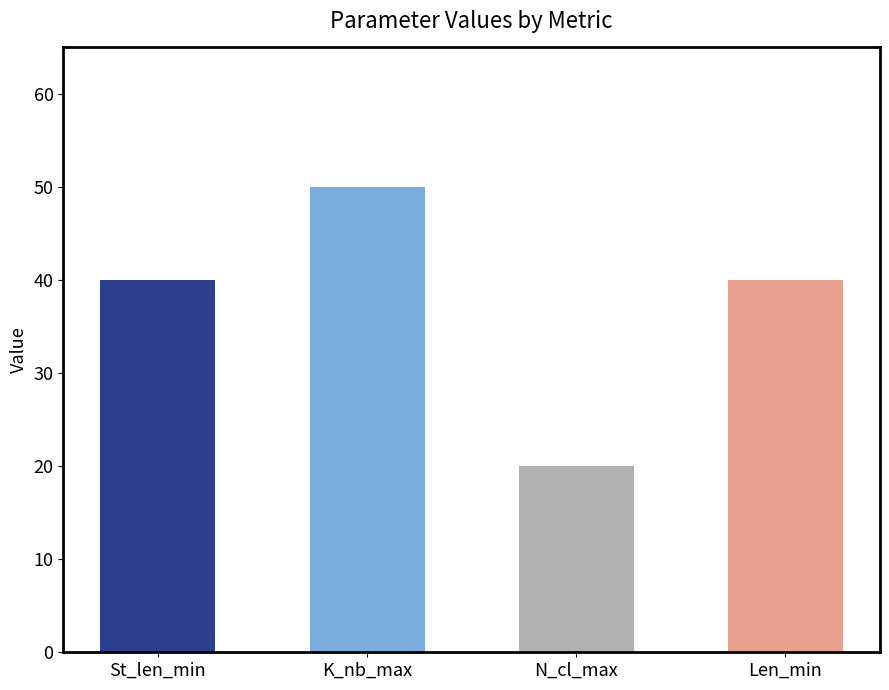

What is the sum of the values at K_nb_max and St_len_min?

90